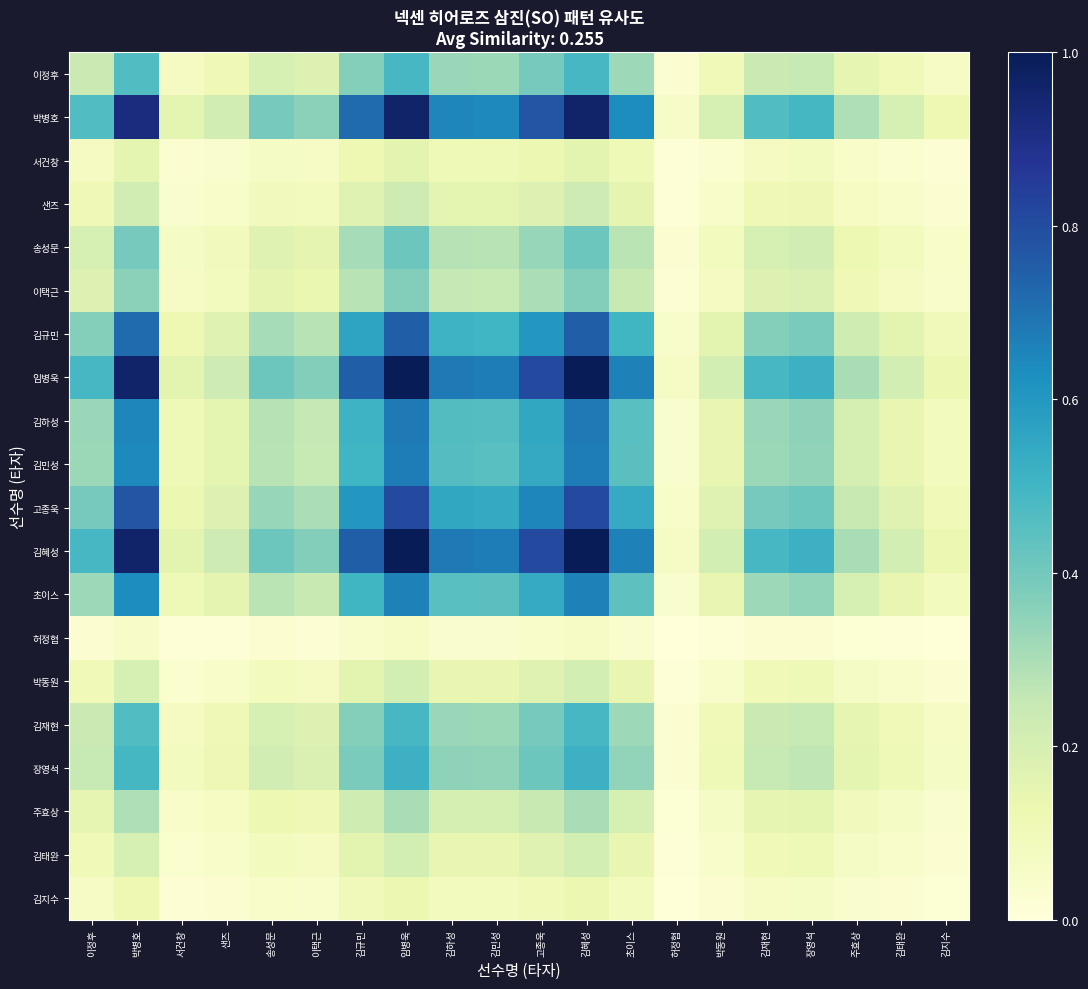

At which category does the chart reach its minimum across all series?

허정협